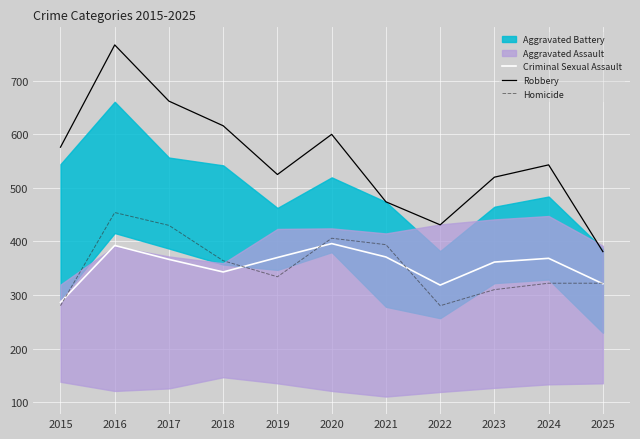

Which series has the largest range (max minus min)?

Robbery